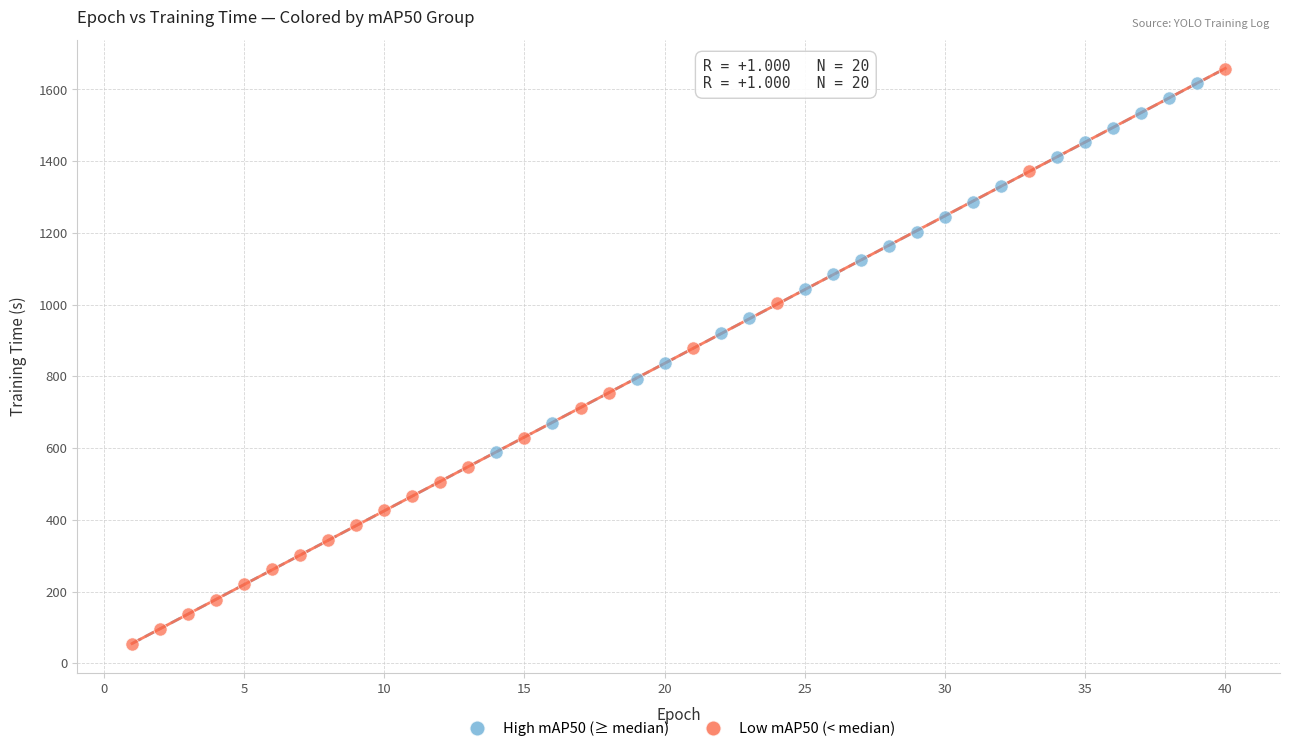

Which series has the largest Y range (max minus min)?

Low mAP50 (< median)